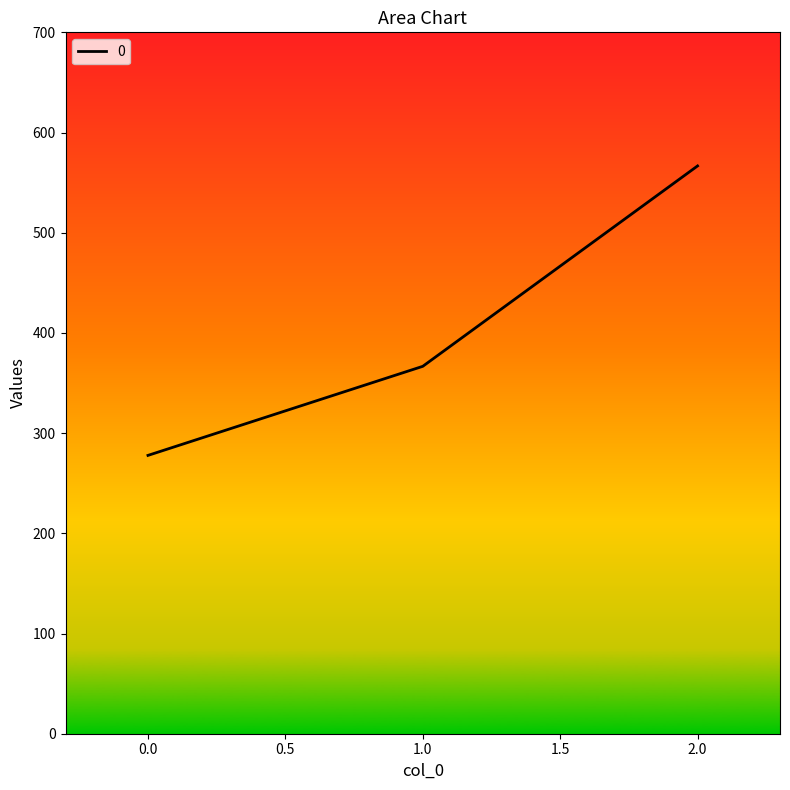

Is it true that the value at 2.0 is 566.7?

True